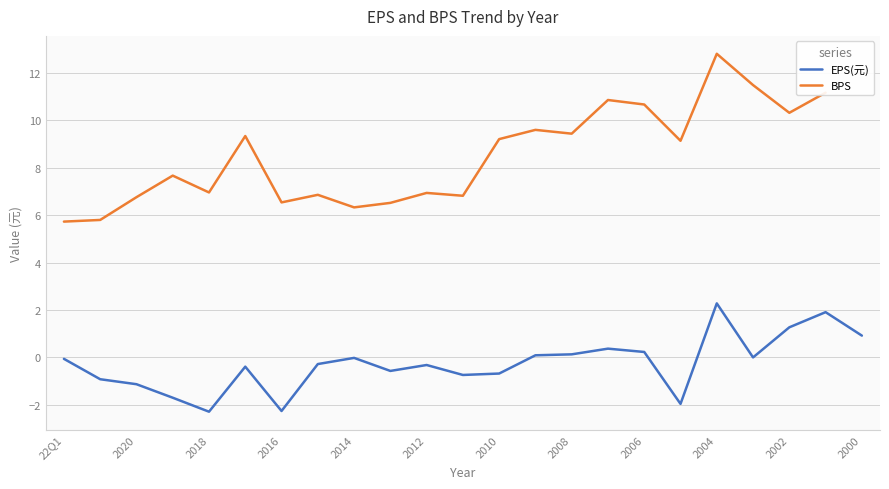

How many interior local valleys (lower than both neighbors) does the data have?

6